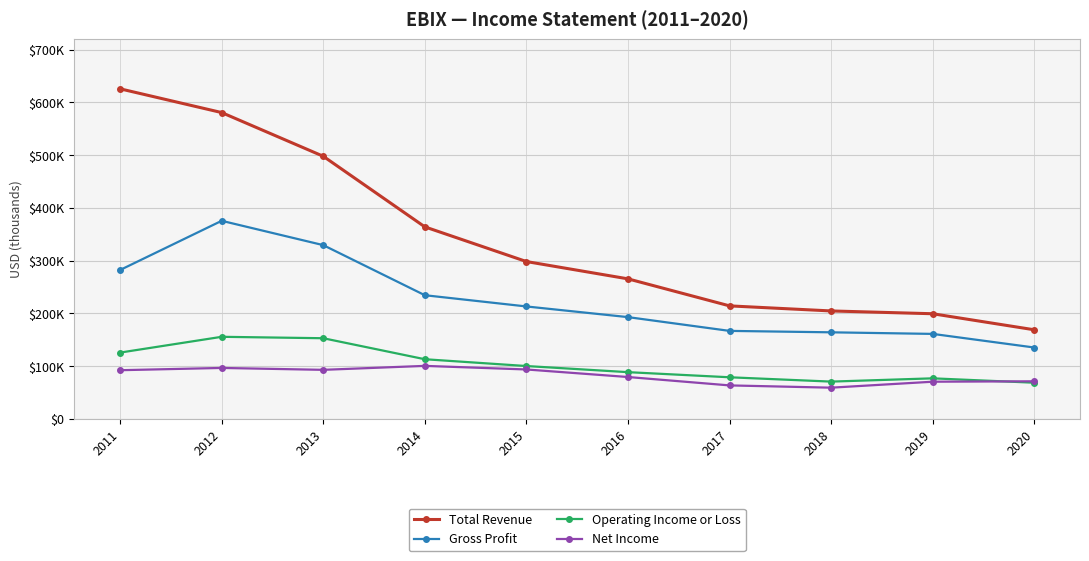

At which category does the chart reach its peak across all series?

2011